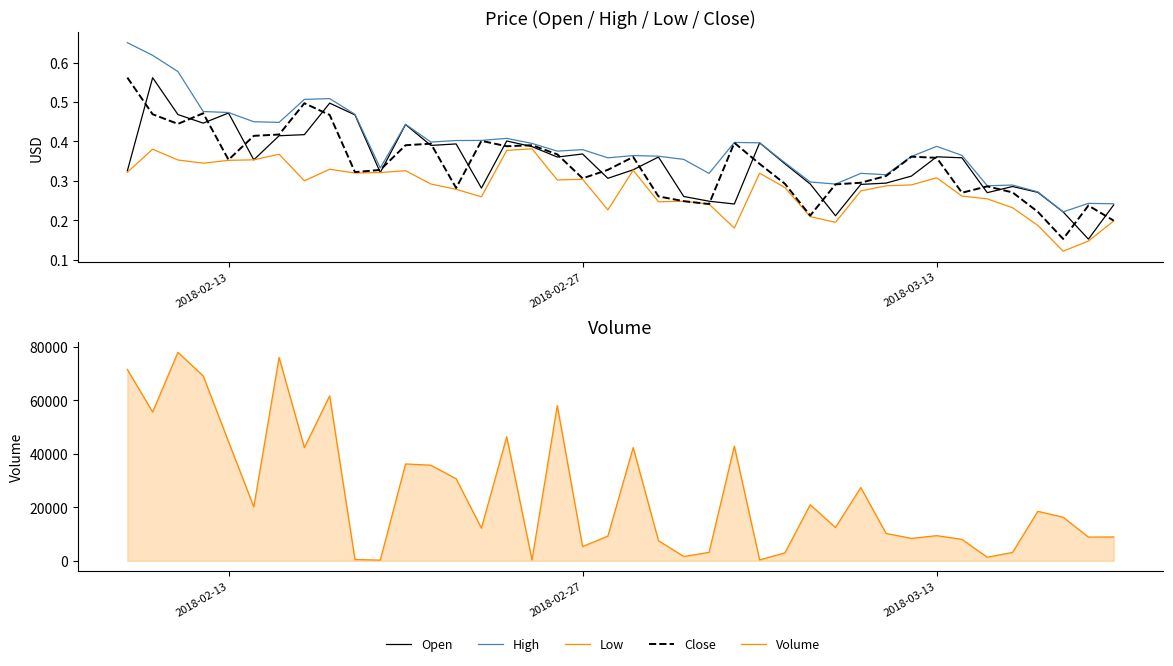

In High, how many points are lower than both neighbors (excluding endpoints)?

10